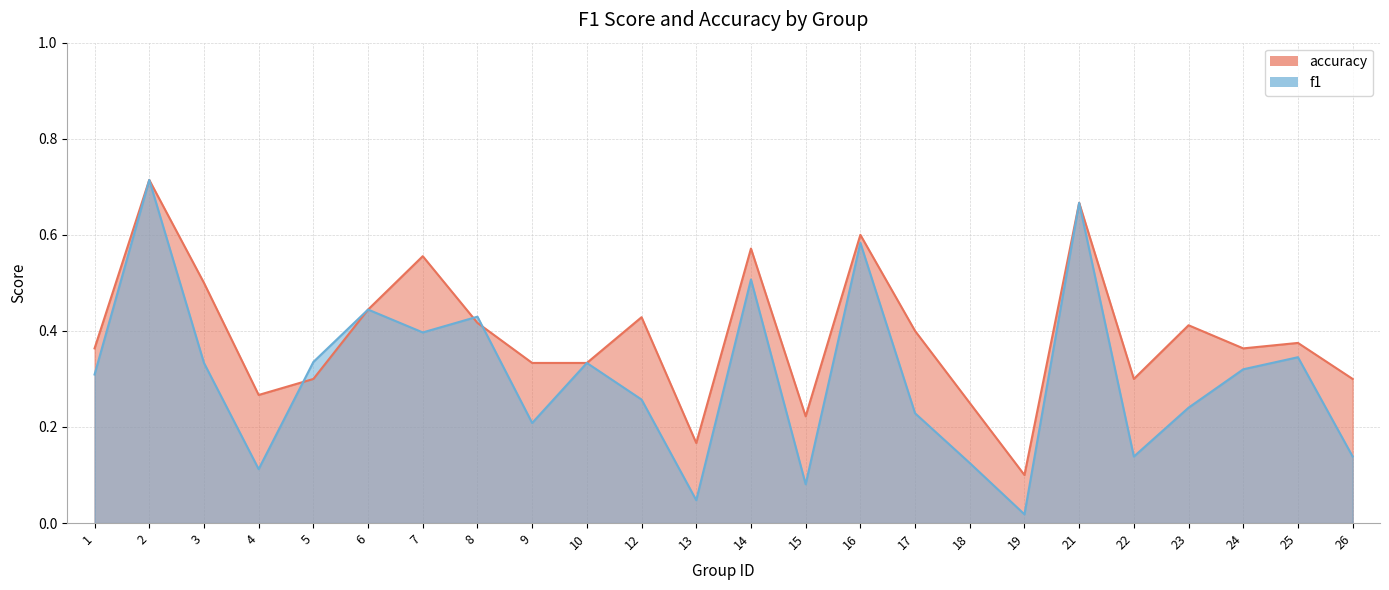

Is it true that f1 equals 0.0 at 15?

False